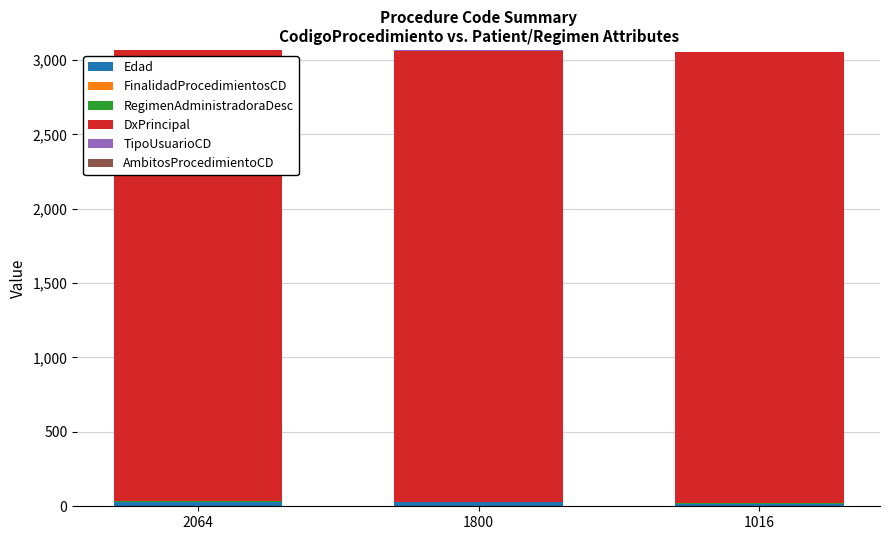

At how many categories does at least one series exceed 1129?

3